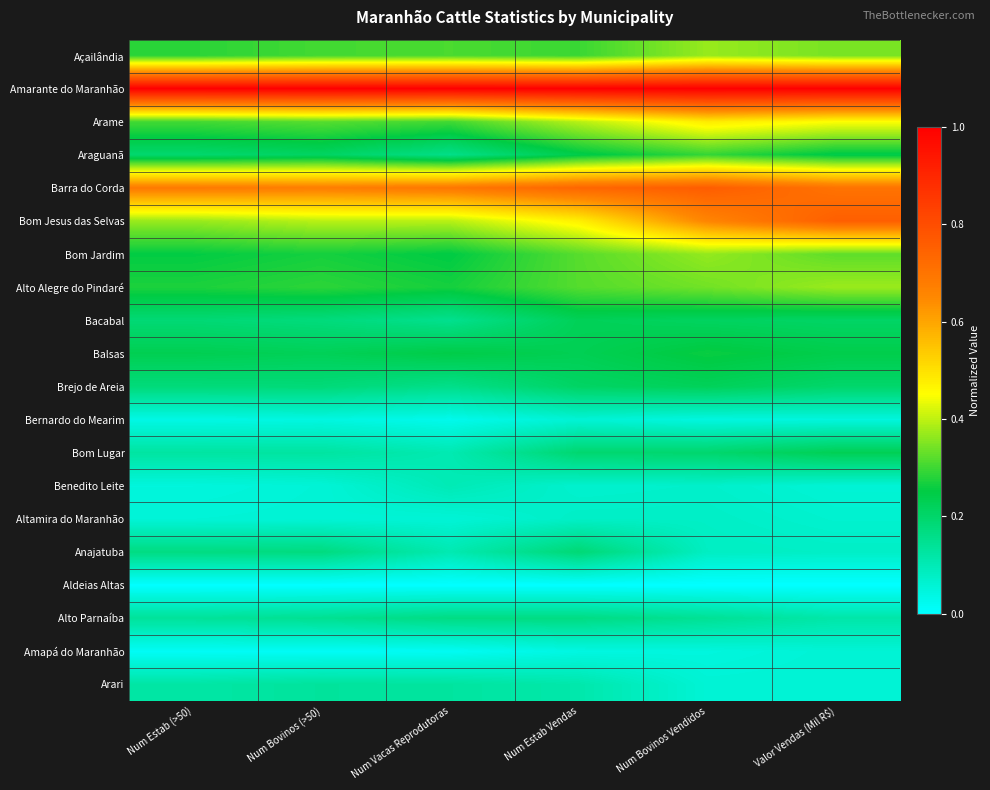

Which category has the highest value across all series?

Num Estab (>50)